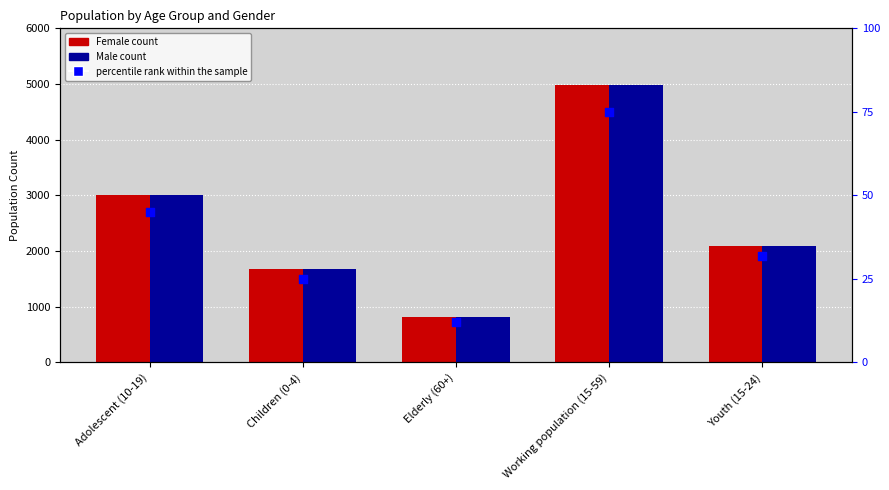

At which category is the sum across all series the highest?

Working population (15-59)